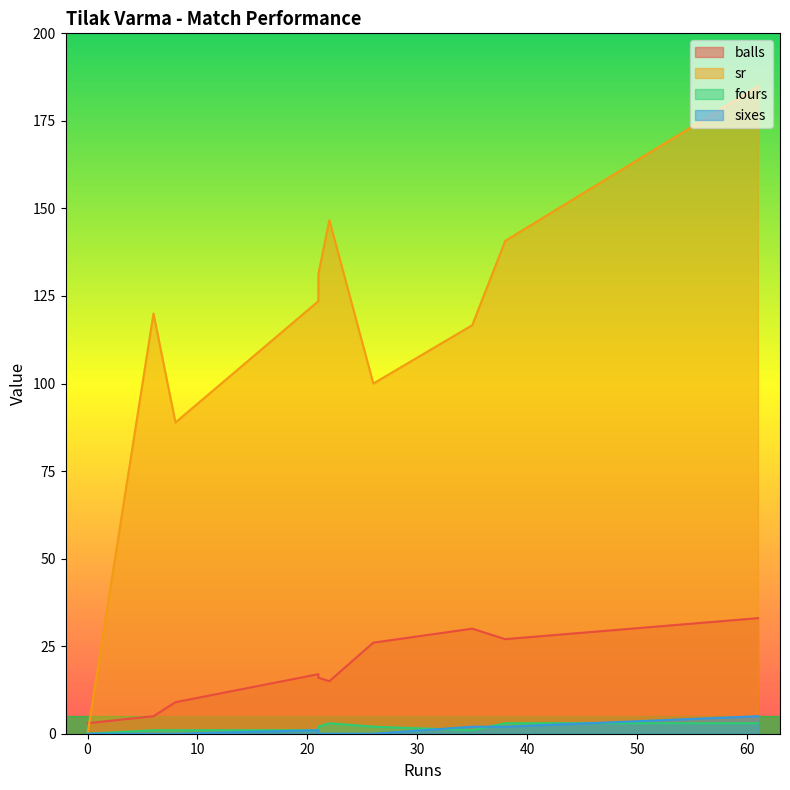

Does the chart display data point markers on the line(s)?

No